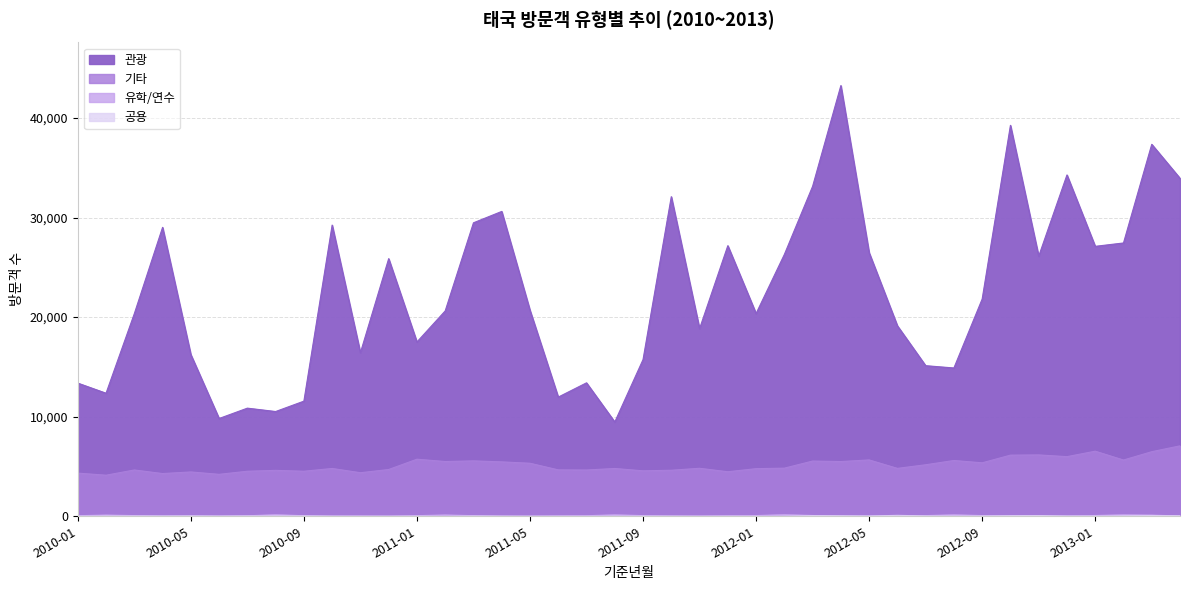

Where is the first local minimum for 공용?

2010-04